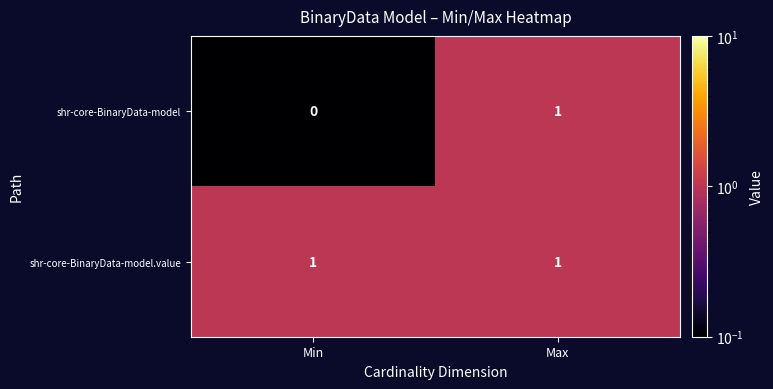

Which label corresponds to the smallest value in the chart?

Min